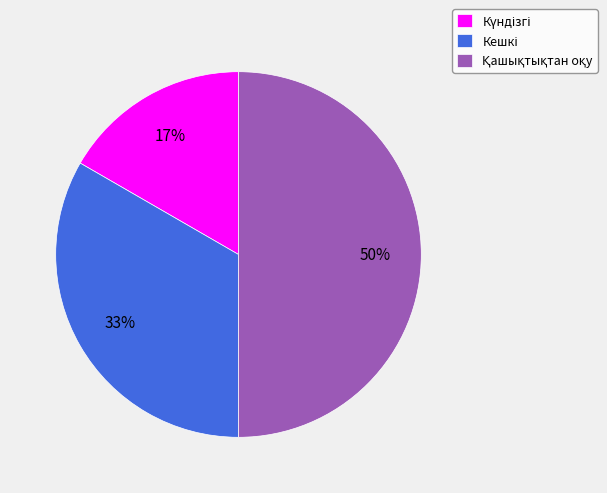

To the nearest percent, what is the average slice percentage?

33%